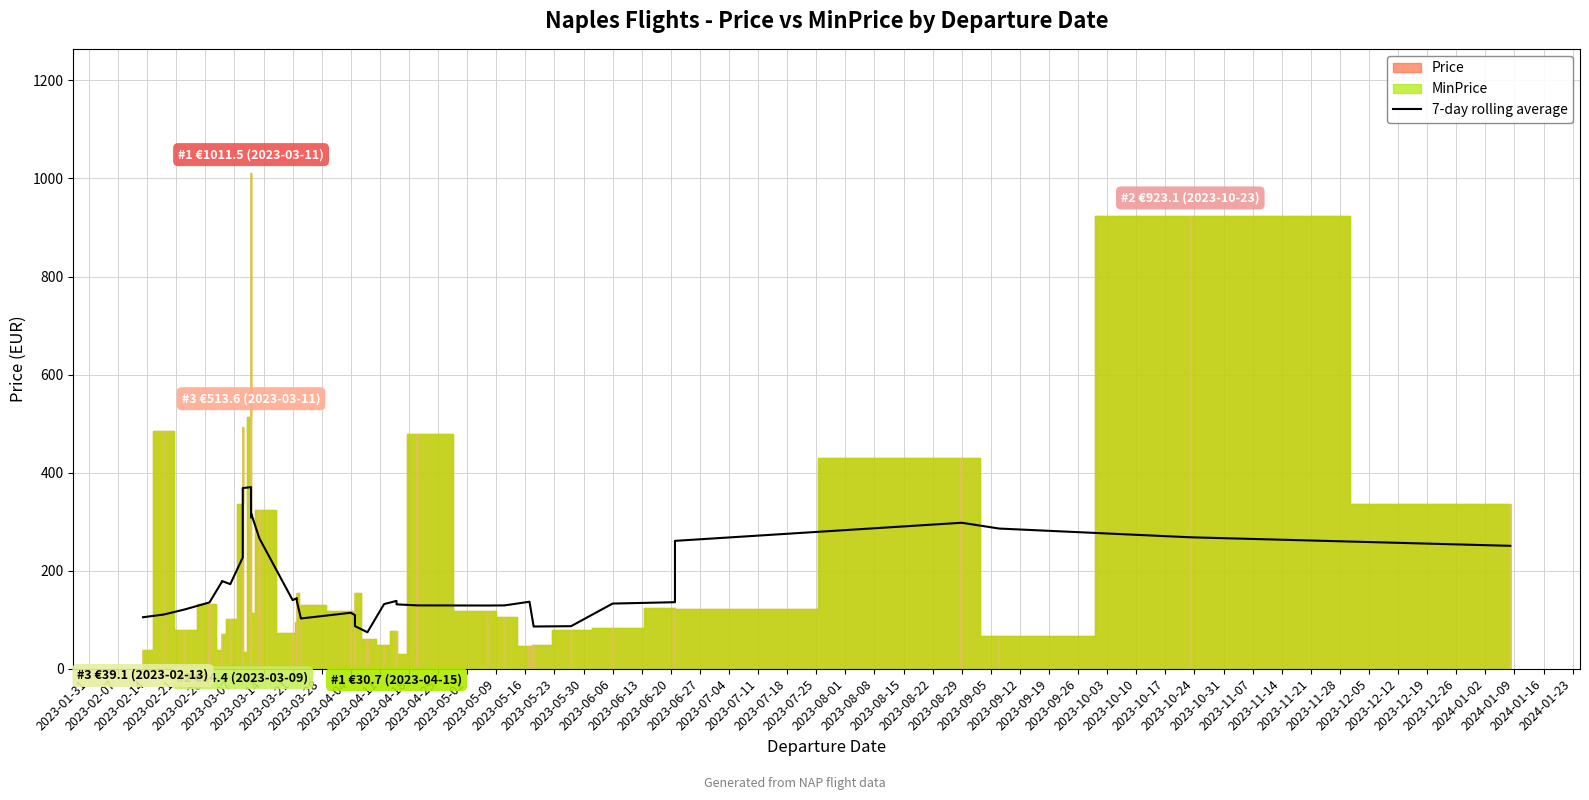

How many data points does each series have?

40